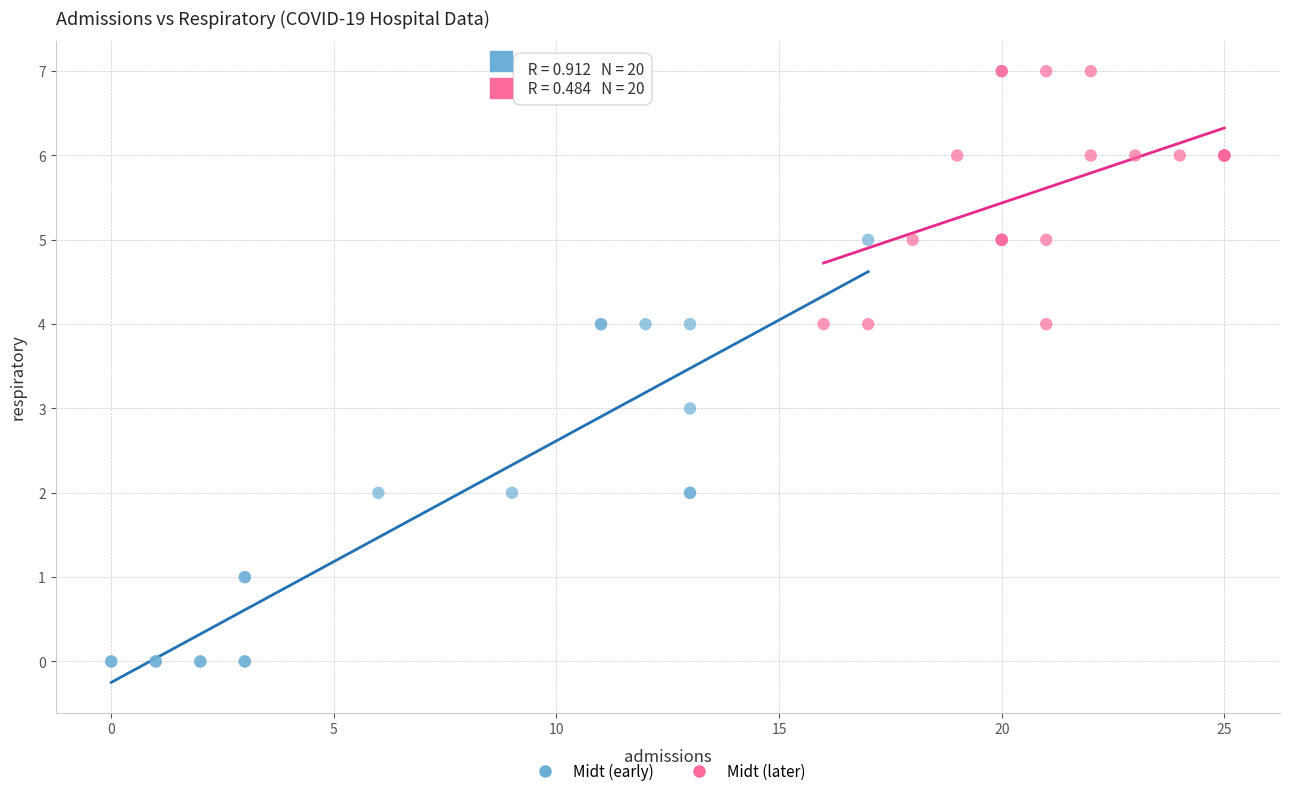

Which series contains the lowest Y value?

Midt (early)